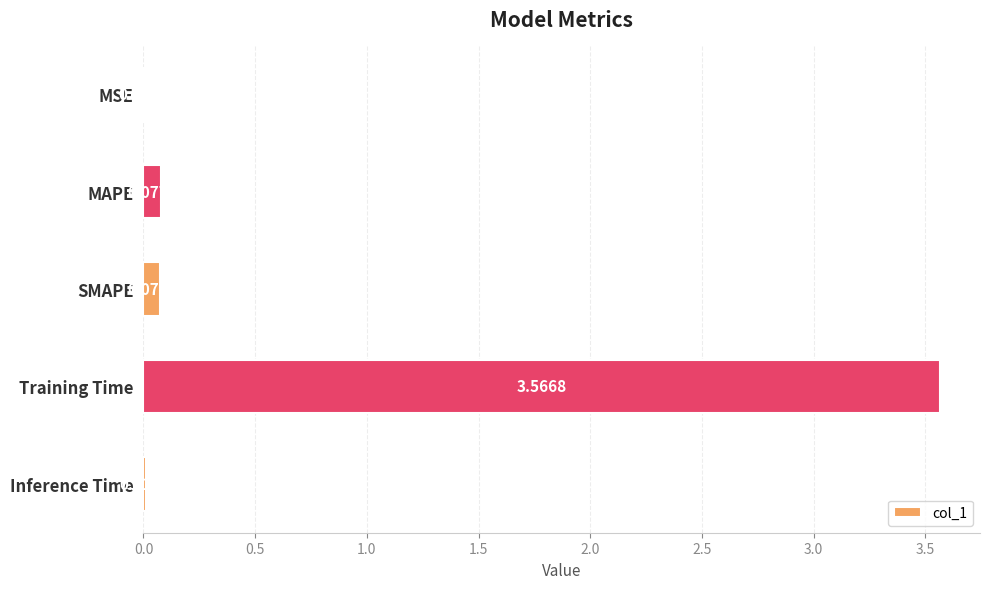

What is the sum of all values?

3.7